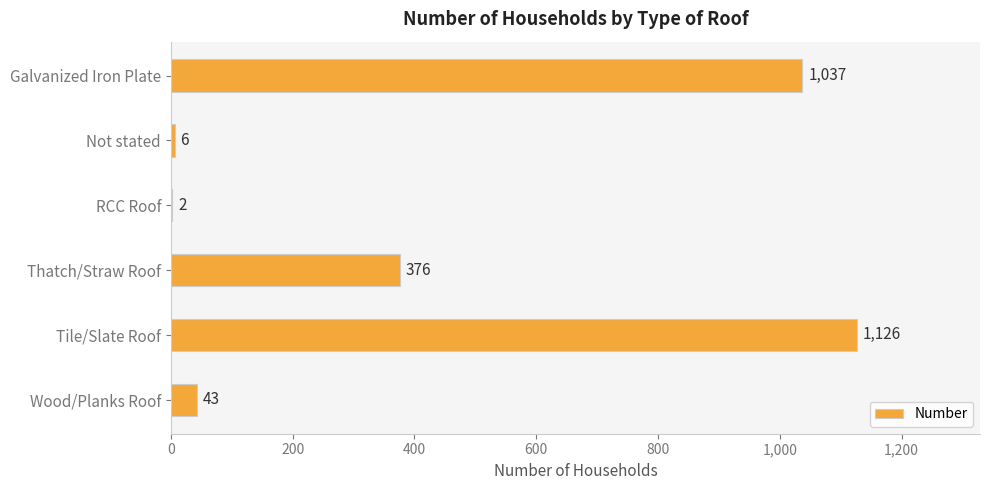

Are the bars horizontal?

Yes